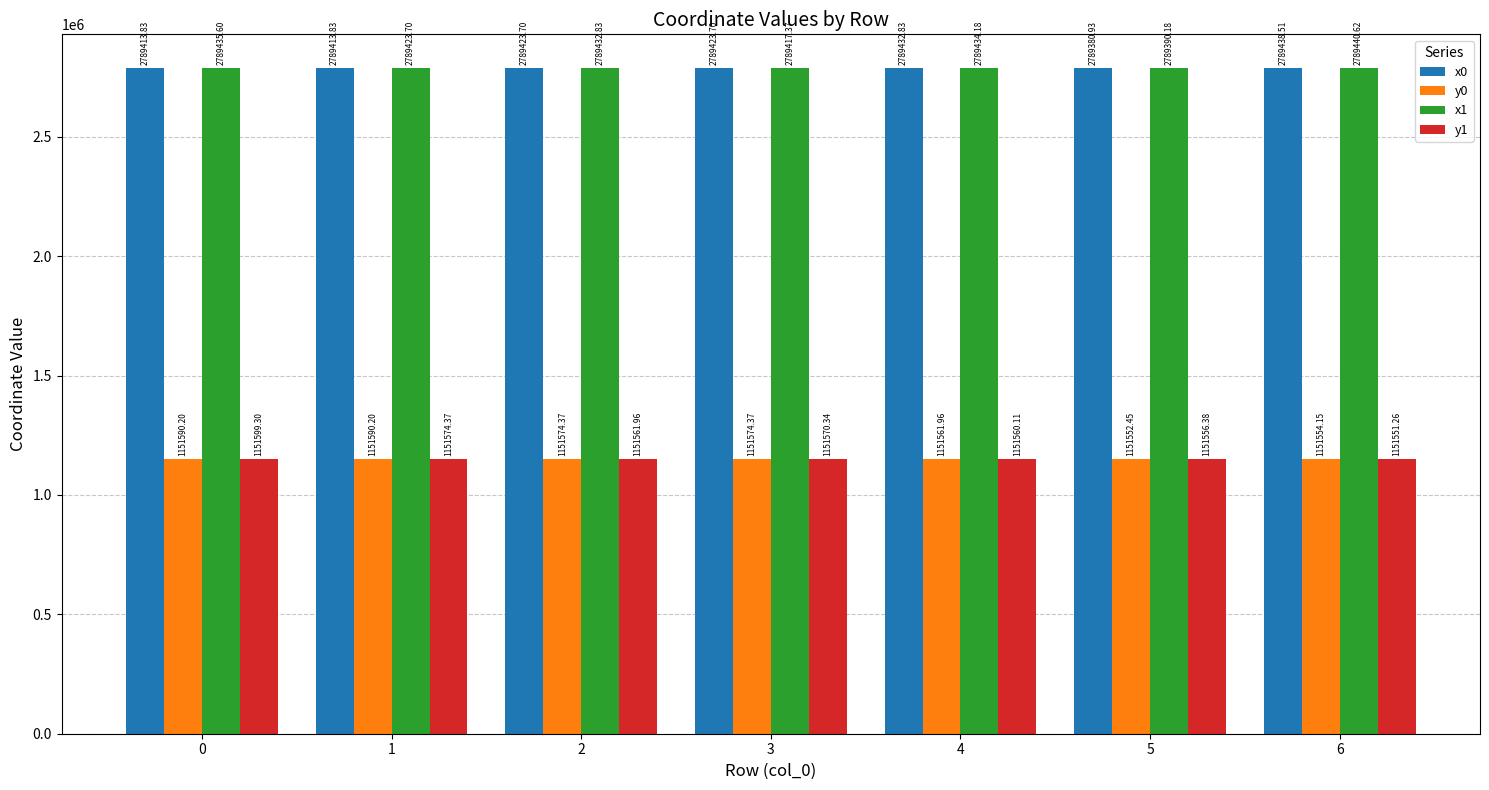

What value does the y0 series have at 6?

1151554.1